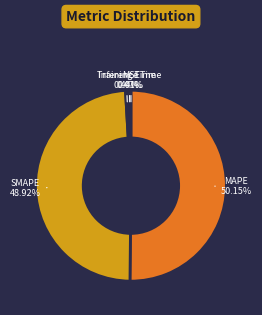

The SMAPE slice represents 60% of the pie. True or false?

False